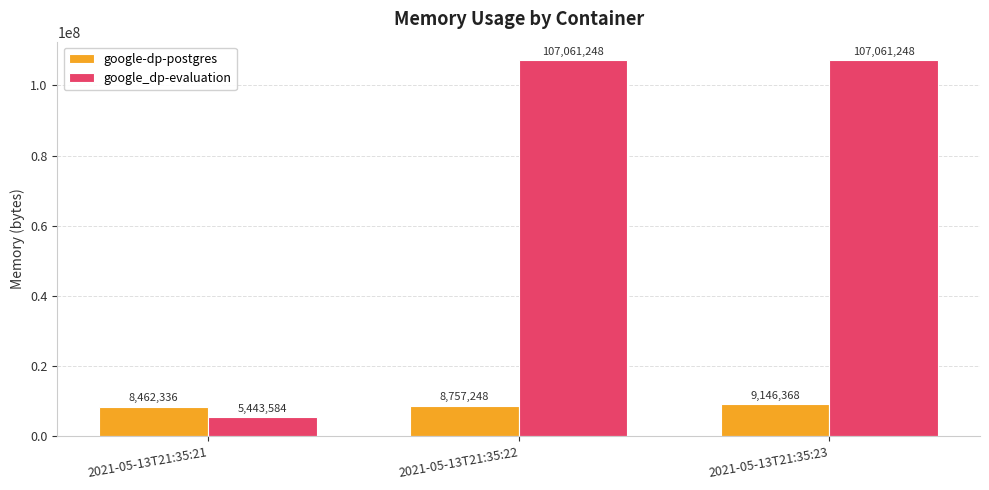

At how many categories does at least one series exceed 90445186?

2